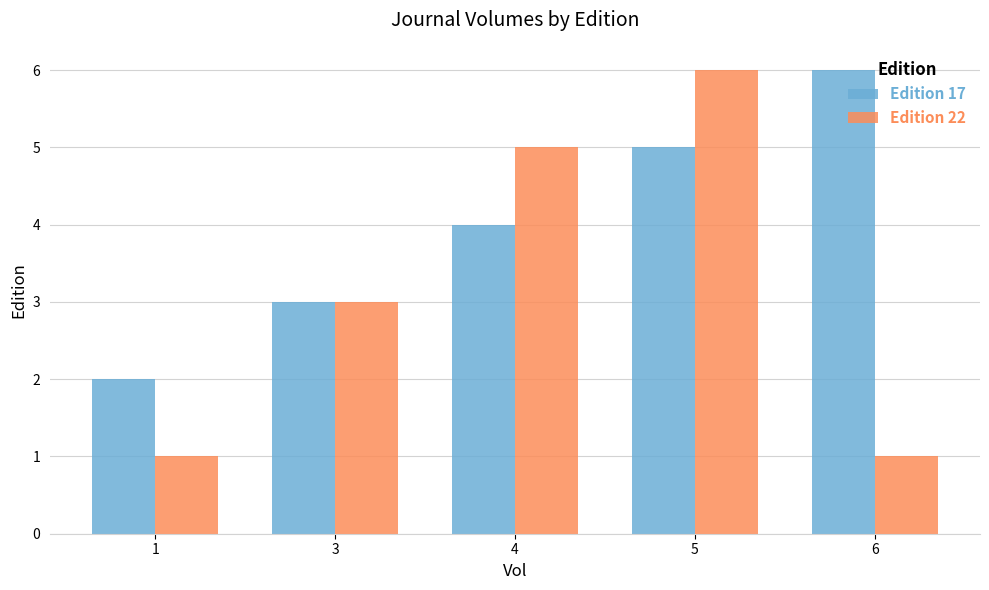

What is the average value of the Edition 22 series?

3